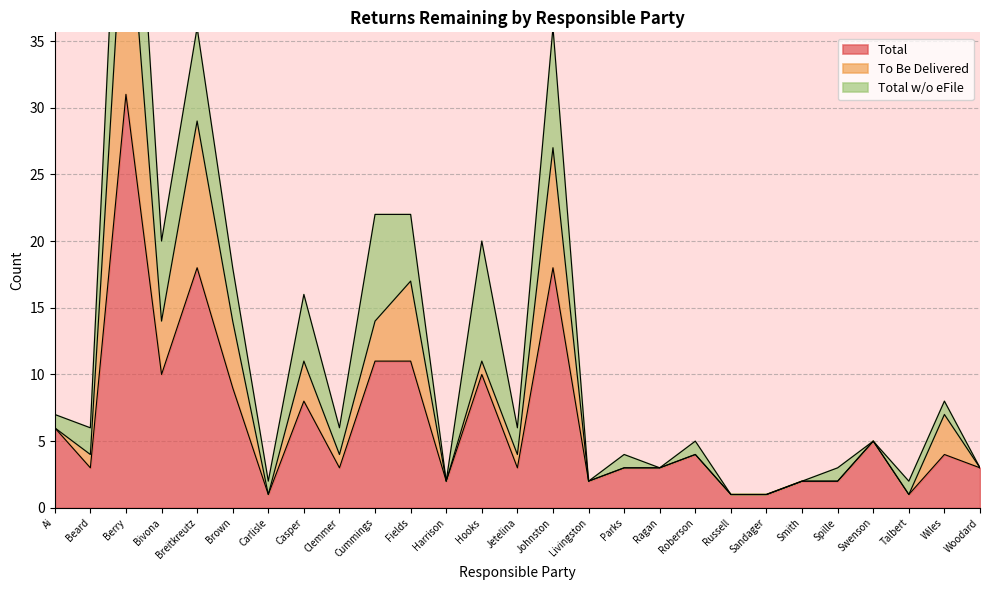

The value of Total at Woodard is 3. True or false?

True